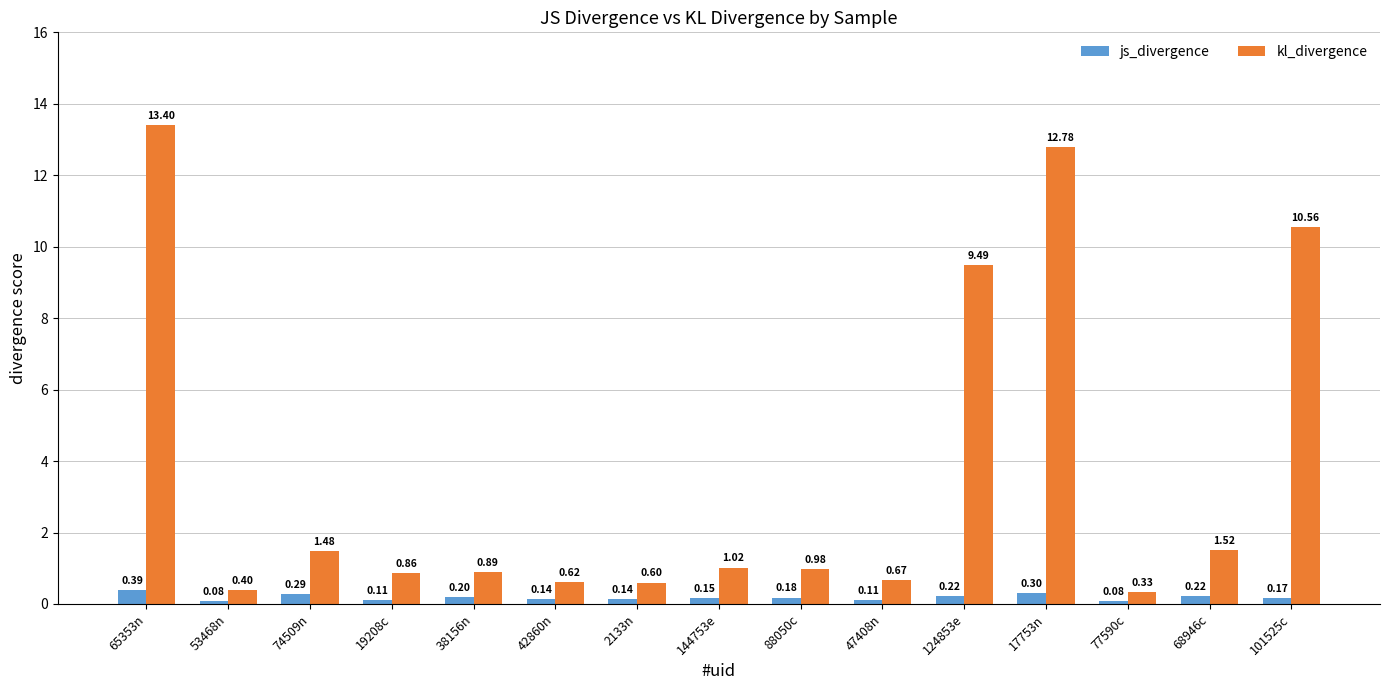

Rank the series at 17753n from lowest to highest value.

js_divergence, kl_divergence